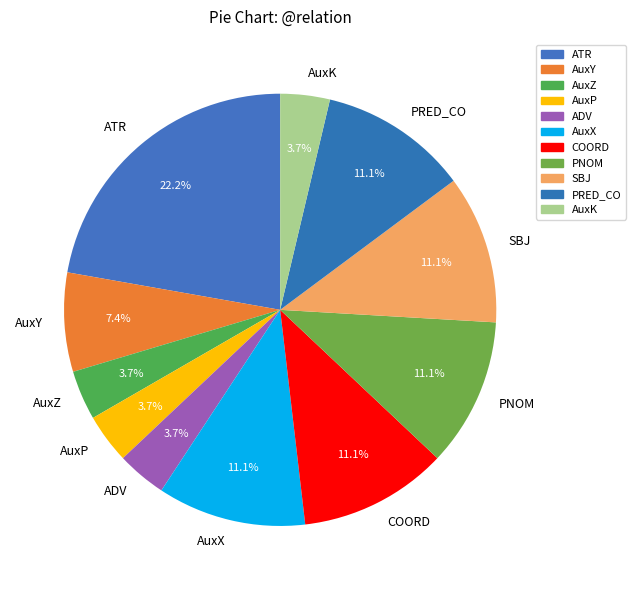

What is the largest slice in the pie chart?

ATR